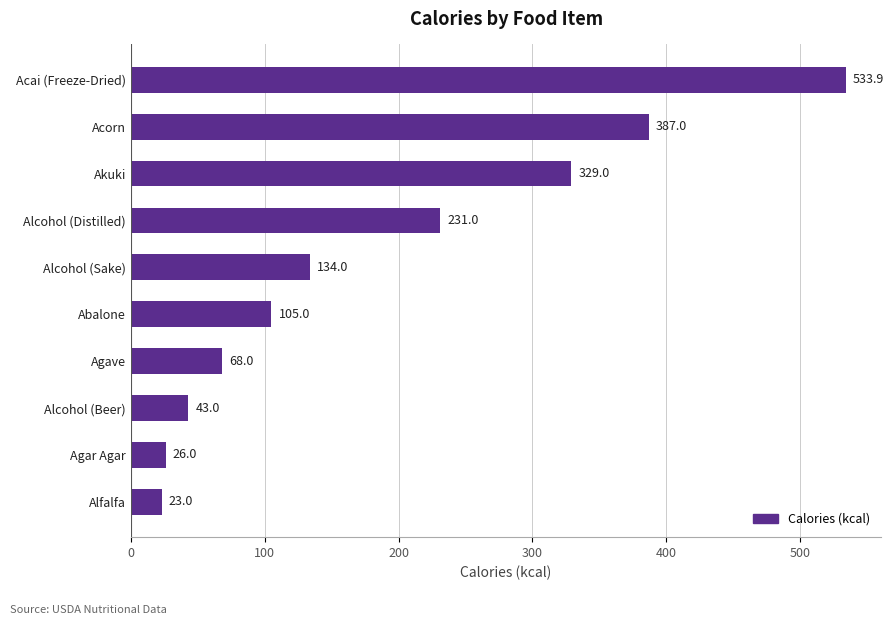

What is the approximate value at Abalone?

105.0